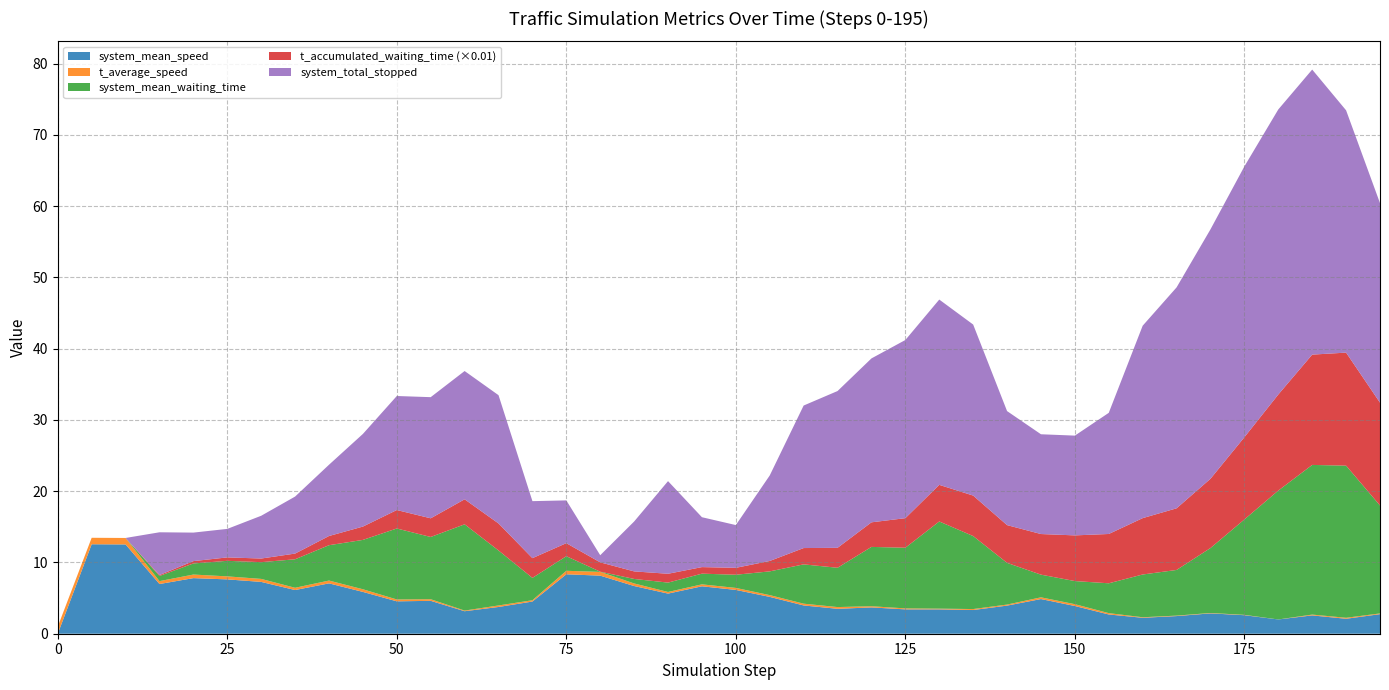

Reading left to right, list all the values displayed in this chart.

system_mean_speed: 0.0	12.6	12.5	7.0	7.8	7.6	7.3	6.1	7.1	5.9	4.5	4.6	3.2	3.8	4.5	8.3	8.1	6.7	5.6	6.7	6.1	5.2	4.0	3.5	3.7	3.4	3.4	3.3	3.9	4.9	3.9	2.7	2.2	2.5	2.9	2.6	2.0	2.6	2.1	2.7
t_average_speed: 1.0	0.9	0.9	0.4	0.5	0.4	0.4	0.3	0.4	0.4	0.3	0.2	0.1	0.2	0.2	0.5	0.5	0.4	0.2	0.3	0.3	0.2	0.2	0.2	0.2	0.1	0.1	0.1	0.1	0.2	0.3	0.2	0.1	0.1	0.1	0.0	0.0	0.1	0.1	0.1
system_mean_waiting_time: 0.0	0.0	0.0	0.7	1.6	2.2	2.4	4.0	5.0	6.9	10.0	8.7	12.1	7.7	3.1	2.0	0.0	0.6	1.3	1.5	1.8	3.3	5.5	5.5	8.3	8.5	12.2	10.2	5.8	3.2	3.2	4.2	6.0	6.4	9.1	13.4	18.1	21.0	21.3	15.1
t_accumulated_waiting_time_k: 0.0	0.0	0.0	13.0	33.0	48.0	51.0	80.0	129.0	187.0	259.0	262.0	351.0	379.0	277.0	183.0	131.0	106.0	124.0	92.0	97.0	146.0	229.0	280.0	345.0	415.0	514.0	568.0	530.0	570.0	641.0	692.0	791.0	865.0	972.0	1154.0	1348.0	1548.0	1586.0	1443.0
system_total_stopped: 0.0	0.0	0.0	6.0	4.0	4.0	6.0	8.0	10.0	13.0	16.0	17.0	18.0	18.0	8.0	6.0	1.0	7.0	13.0	7.0	6.0	12.0	20.0	22.0	23.0	25.0	26.0	24.0	16.0	14.0	14.0	17.0	27.0	31.0	35.0	38.0	40.0	40.0	34.0	28.0